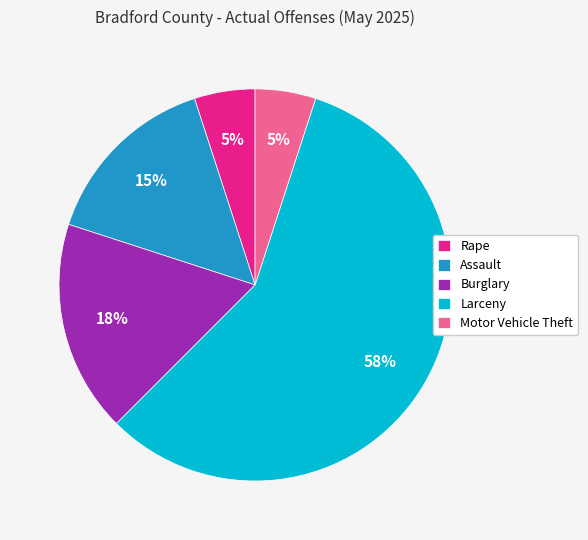

To the nearest percent, what is the combined percentage of Assault and Motor Vehicle Theft?

20%